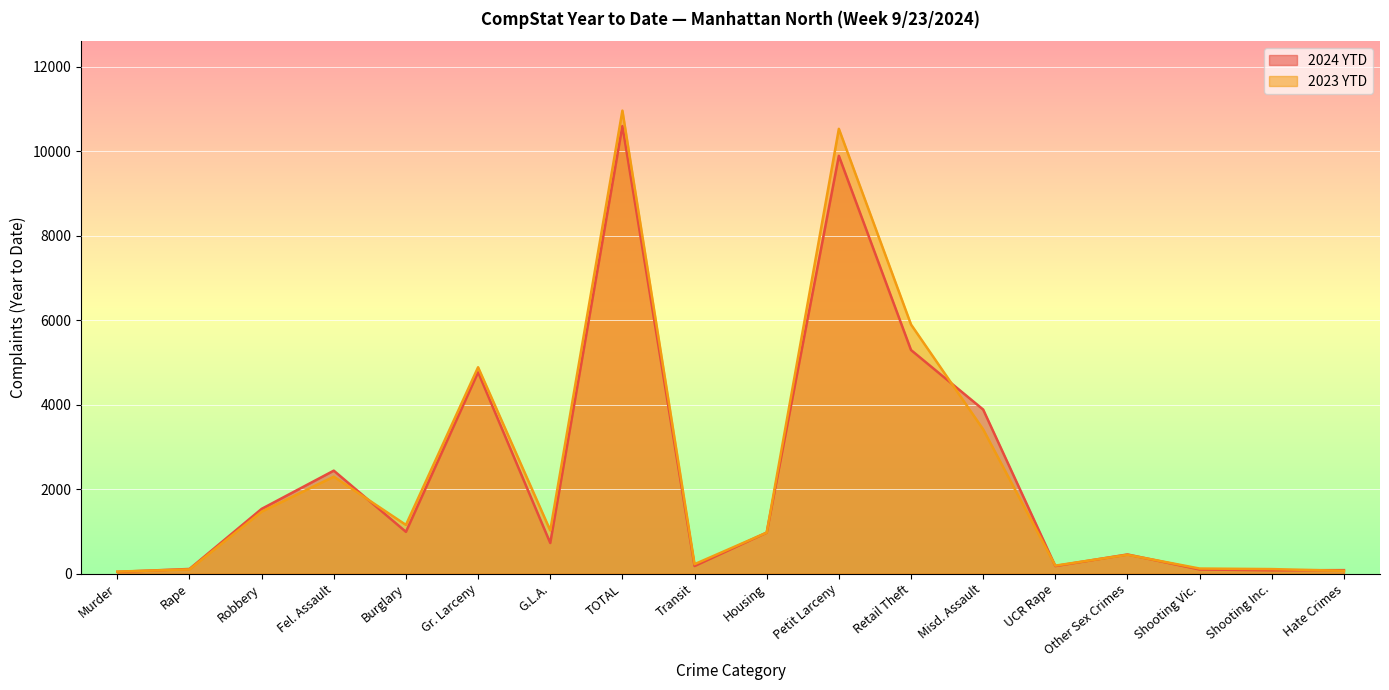

Between which two adjacent categories do 2024 YTD and 2023 YTD first intersect?

Murder and Rape